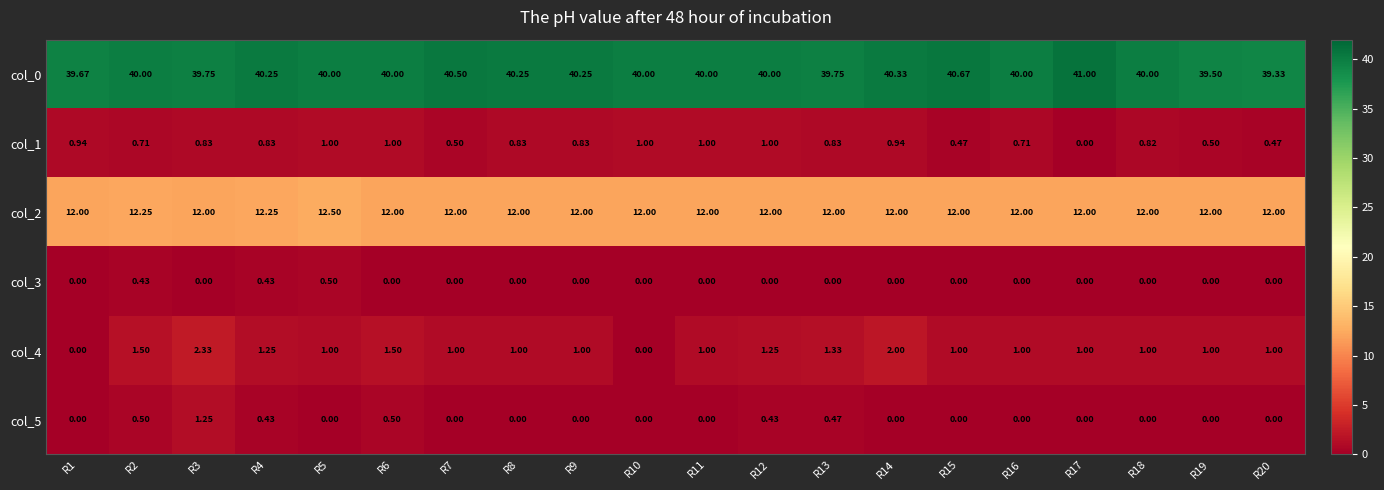

Is the value of col_3 at R4 greater than the value of col_2 at R5?

No